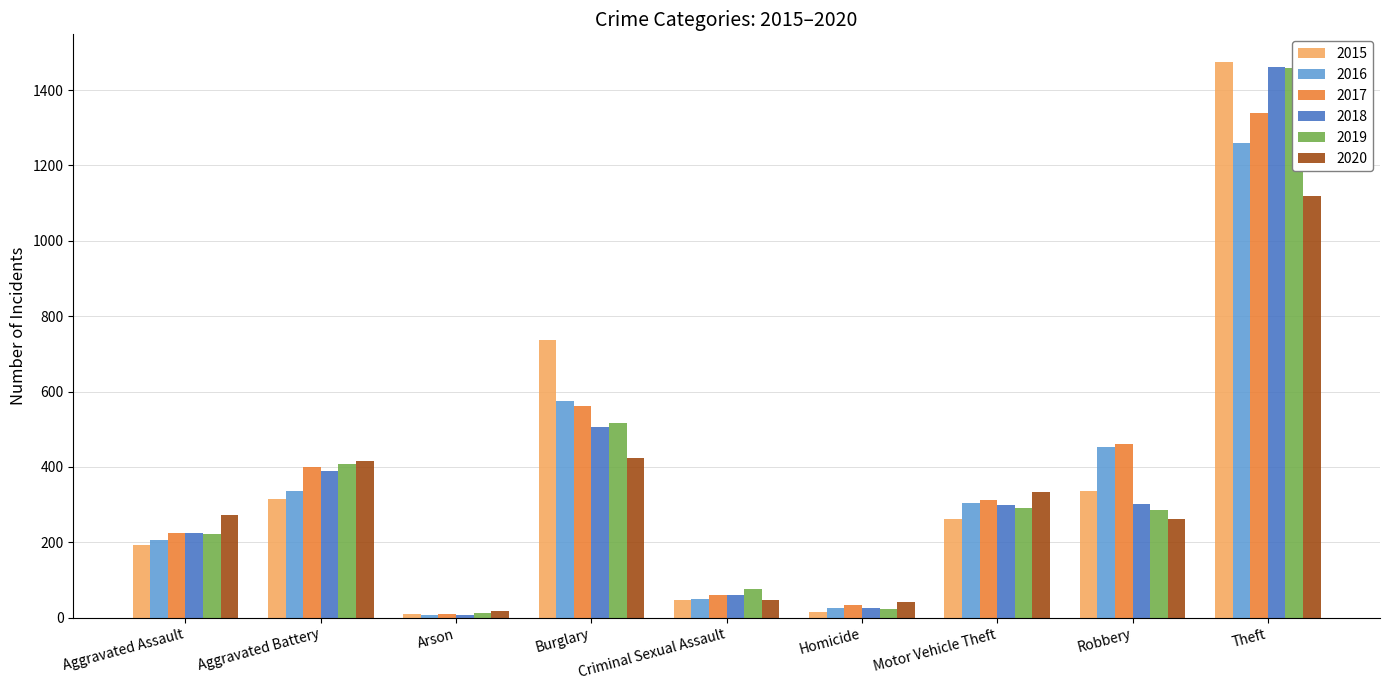

Which series changed the most between Aggravated Assault and Robbery?

2016